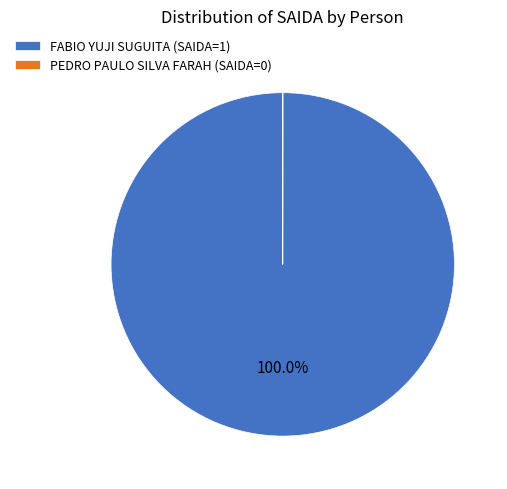

Does any single category account for the majority?

Yes